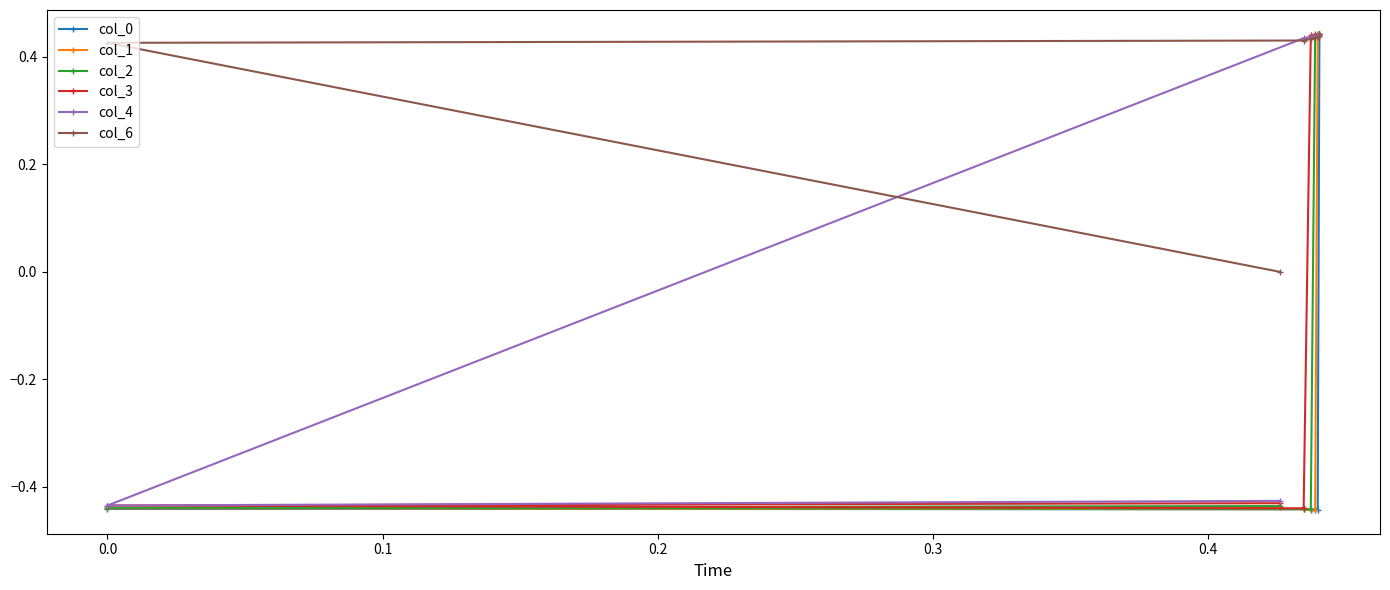

Reading left to right, list all the values displayed in this chart.

col_0: 0.4	-0.4	-0.4	-0.4	-0.4	-0.4	-0.4
col_1: 0.4	0.4	-0.4	-0.4	-0.4	-0.4	-0.4
col_2: 0.4	0.4	0.4	-0.4	-0.4	-0.4	-0.4
col_3: 0.4	0.4	0.4	0.4	-0.4	-0.4	-0.4
col_4: 0.4	0.4	0.4	0.4	0.4	-0.4	-0.4
col_6: 0.4	0.4	0.4	0.4	0.4	0.4	0.0